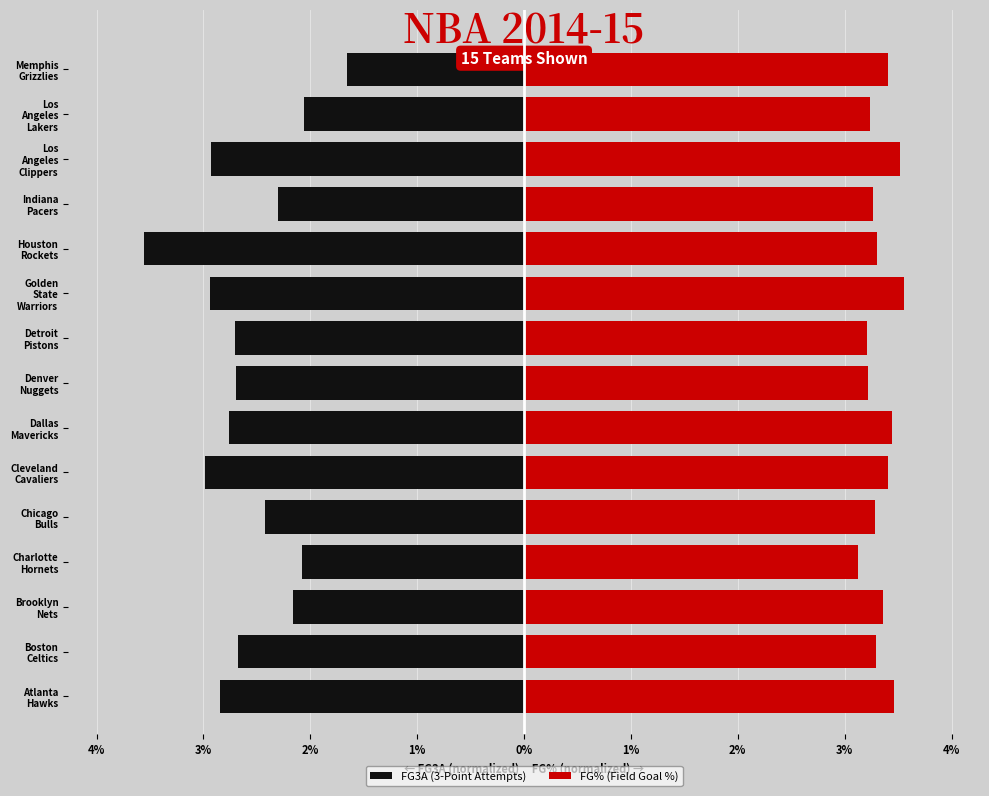

What is the total value across all series at Charlotte Hornets?

1.2